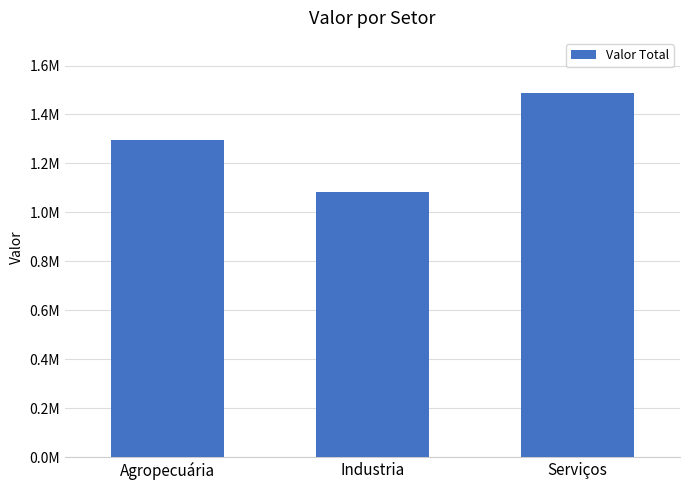

Which has a higher value, Agropecuária or Serviços?

Serviços